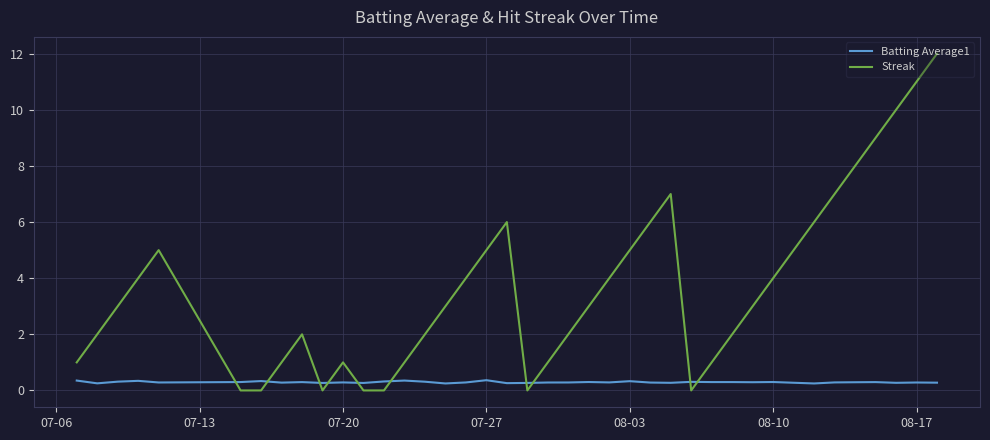

After their last crossing, which series has the higher values: Streak or Batting Average1?

Streak